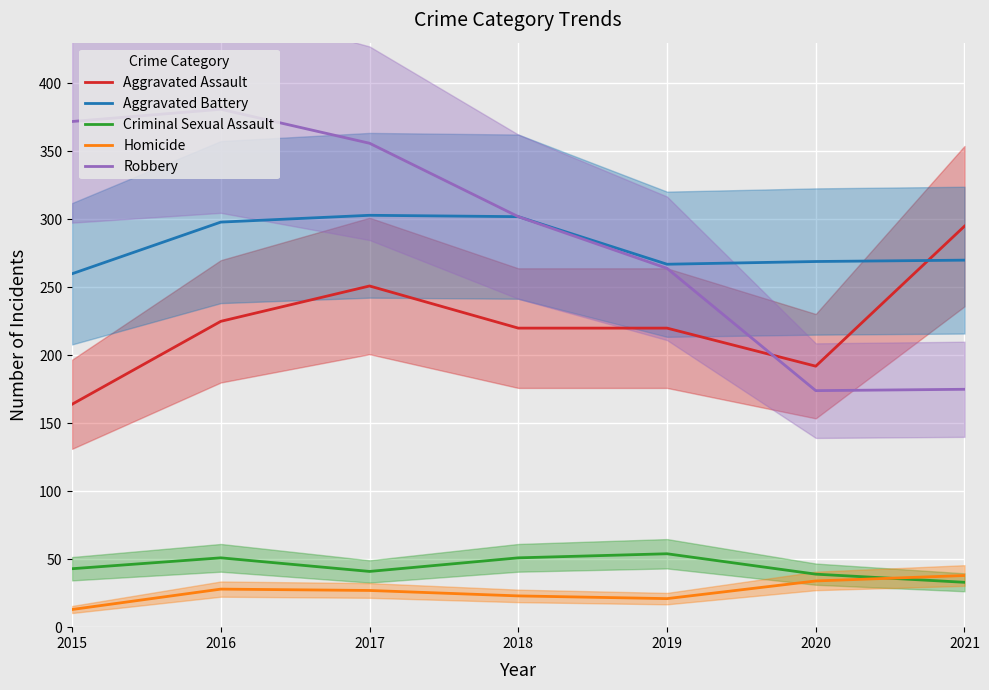

In Aggravated Battery, how many points are lower than both neighbors (excluding endpoints)?

1